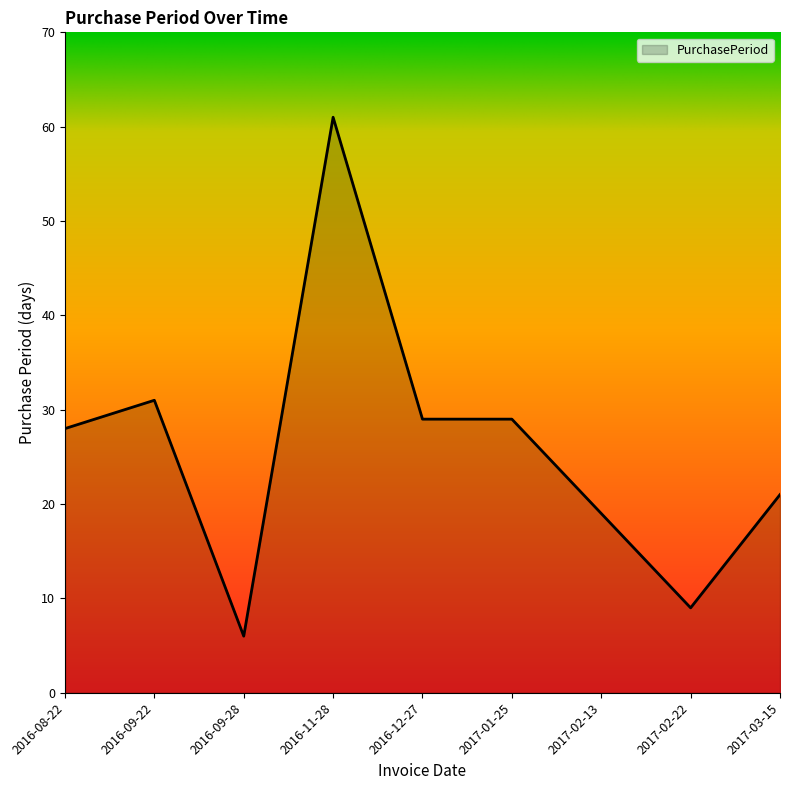

True or false: the data shows 29 at 2017-01-25.

True